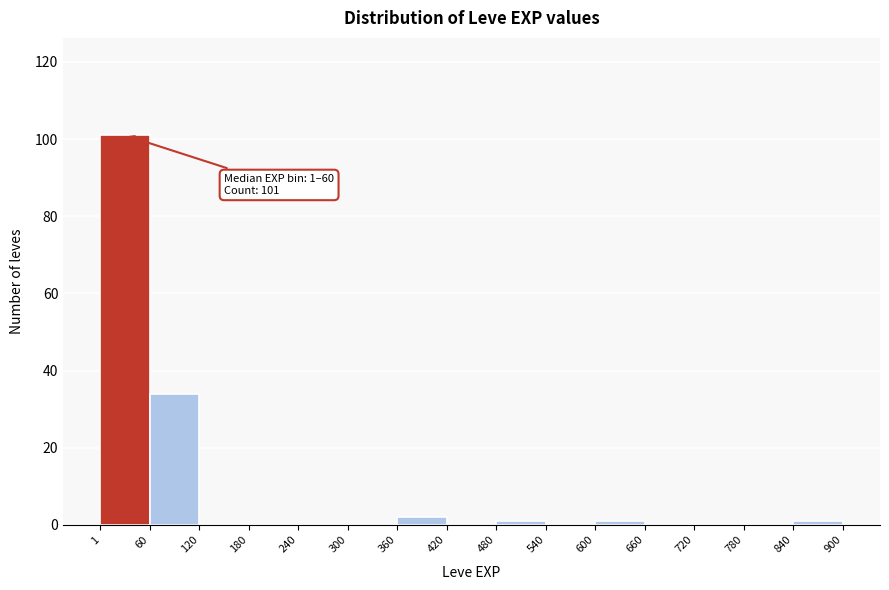

Which range on the x-axis has the tallest bar?

1 to 60